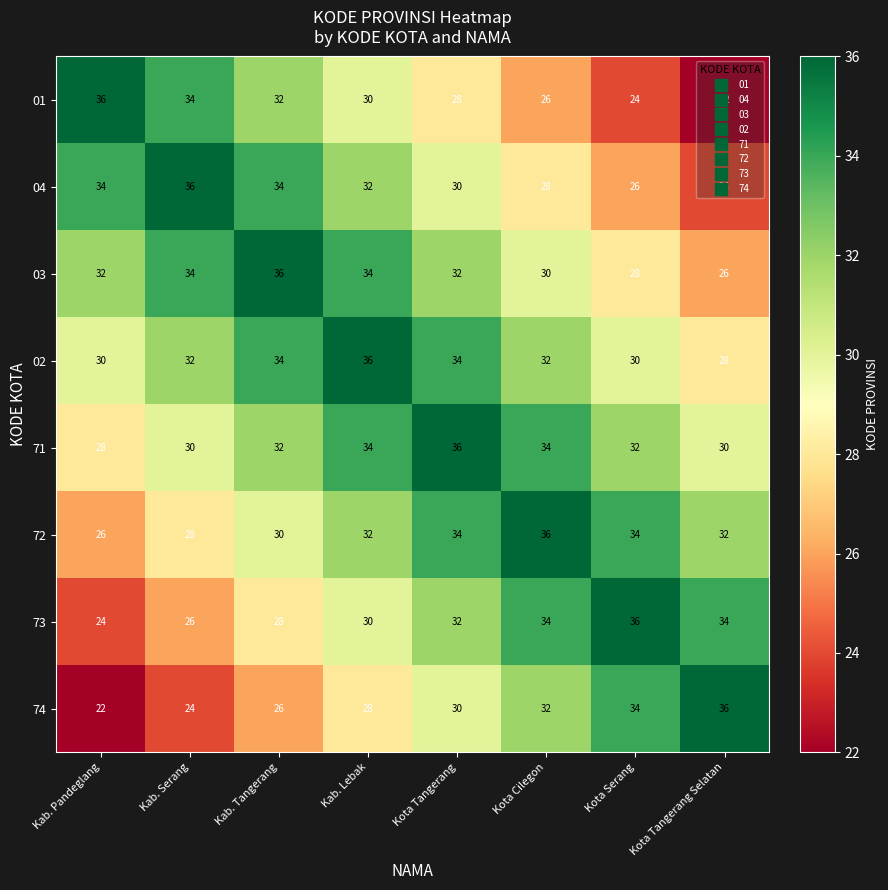

At how many categories does at least one series exceed 35?

8